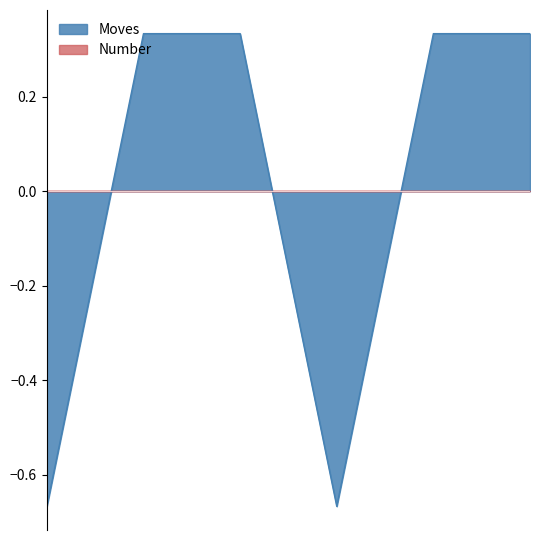

Rank the categories by value from highest to lowest.

2023/01/04 14:04:37, 2023/01/04 14:04:40, 2023/01/04 14:13:58, 2023/01/04 14:14:01, 2023/01/04 14:04:35, 2023/01/04 14:13:56